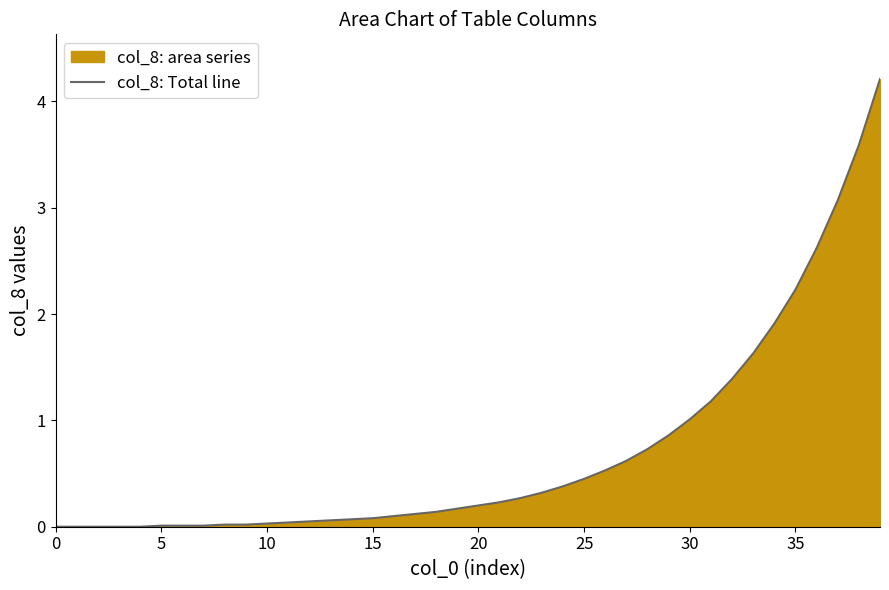

What is the difference between the maximum and minimum values?

4.2